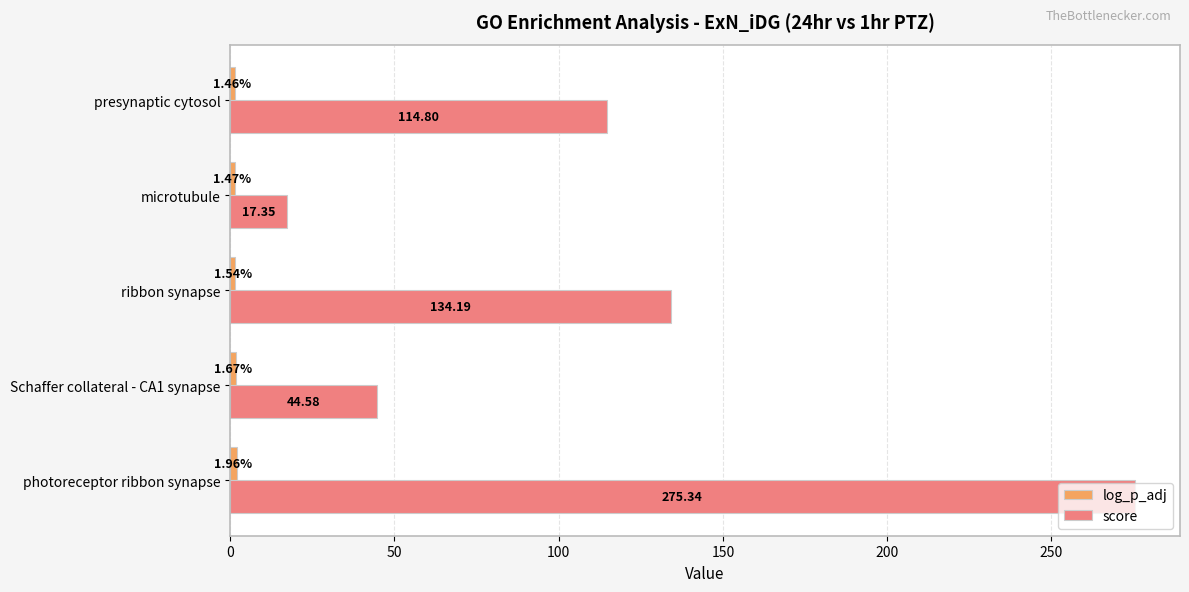

Which series has the widest spread of values?

score